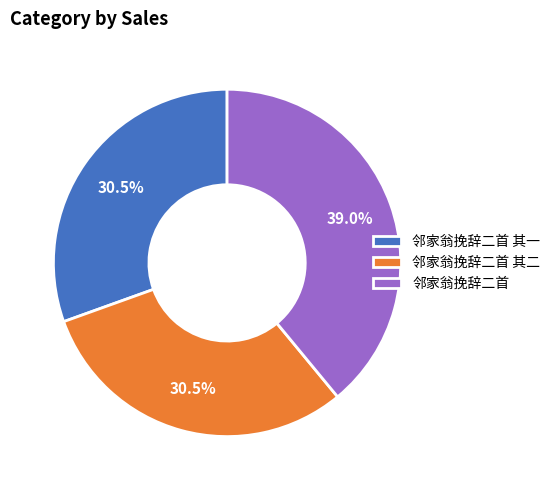

Is the sum of 邻家翁挽辞二首 and 邻家翁挽辞二首 其二 greater than half?

Yes